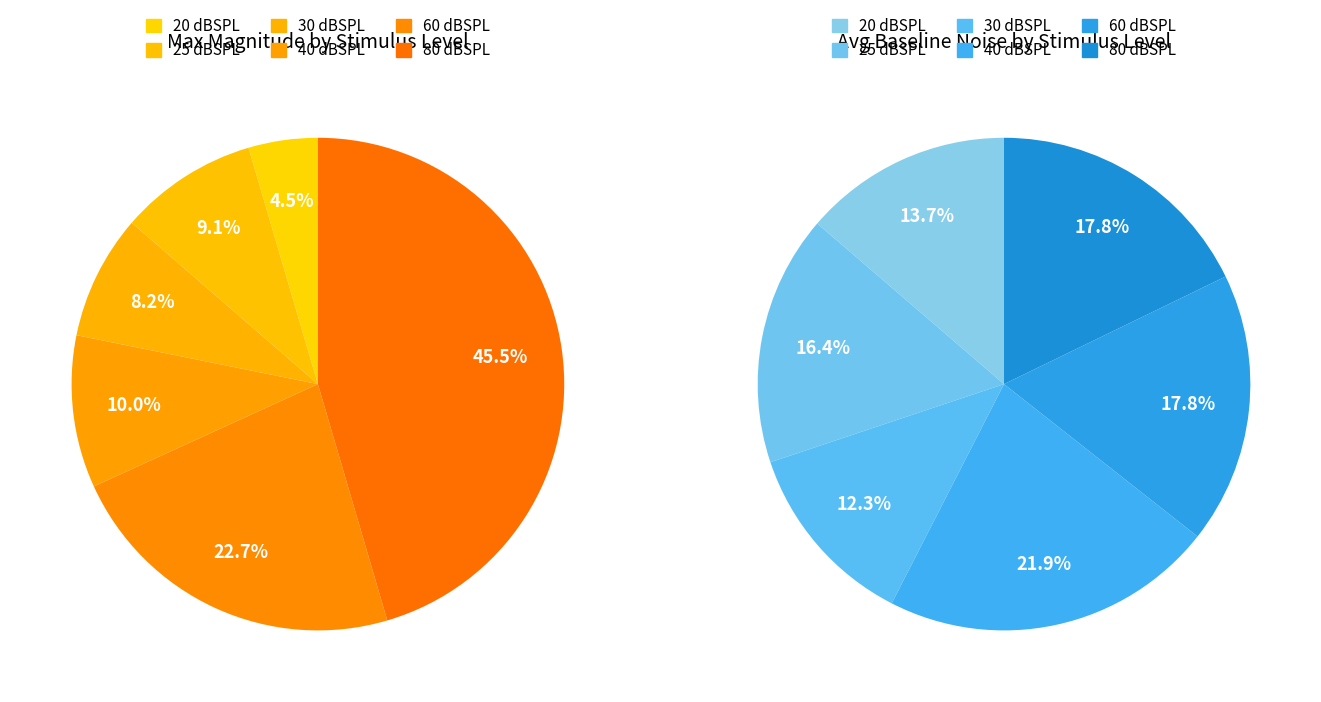

The 20 dBSPL slice represents 1% of the pie. True or false?

False